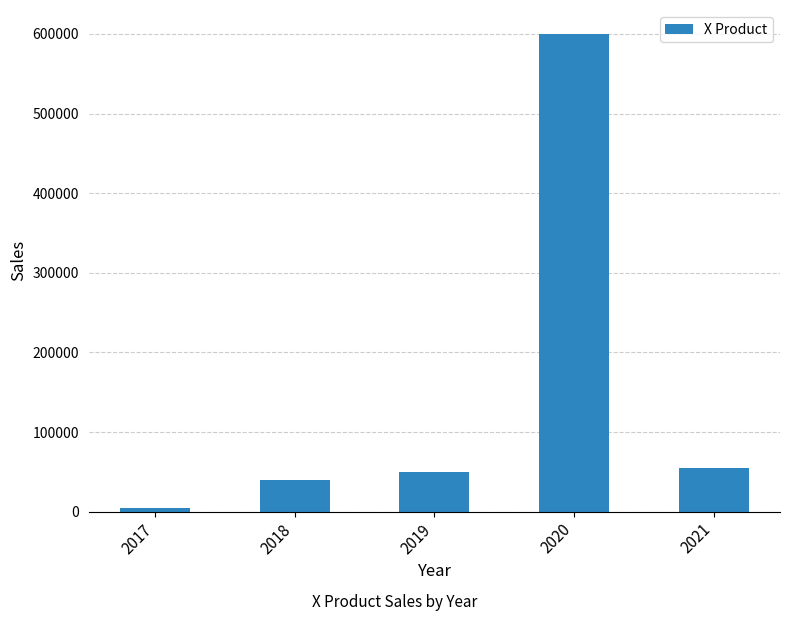

True or false: the data shows 5000 at 2017.

True